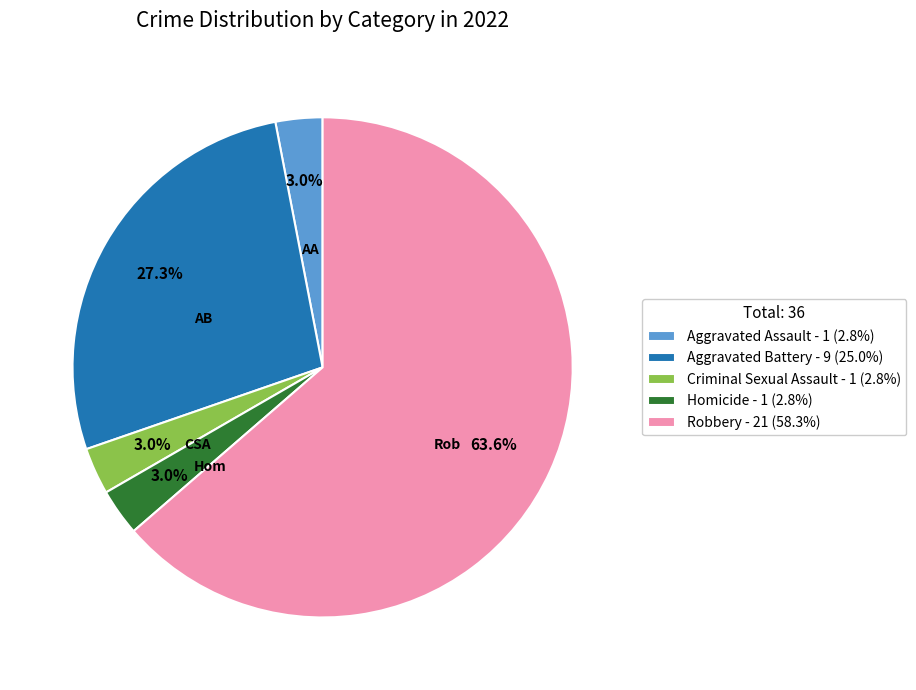

Approximately how many times larger is the value at Aggravated Assault - 1 (2.8%) compared to Homicide - 1 (2.8%)?

1.0